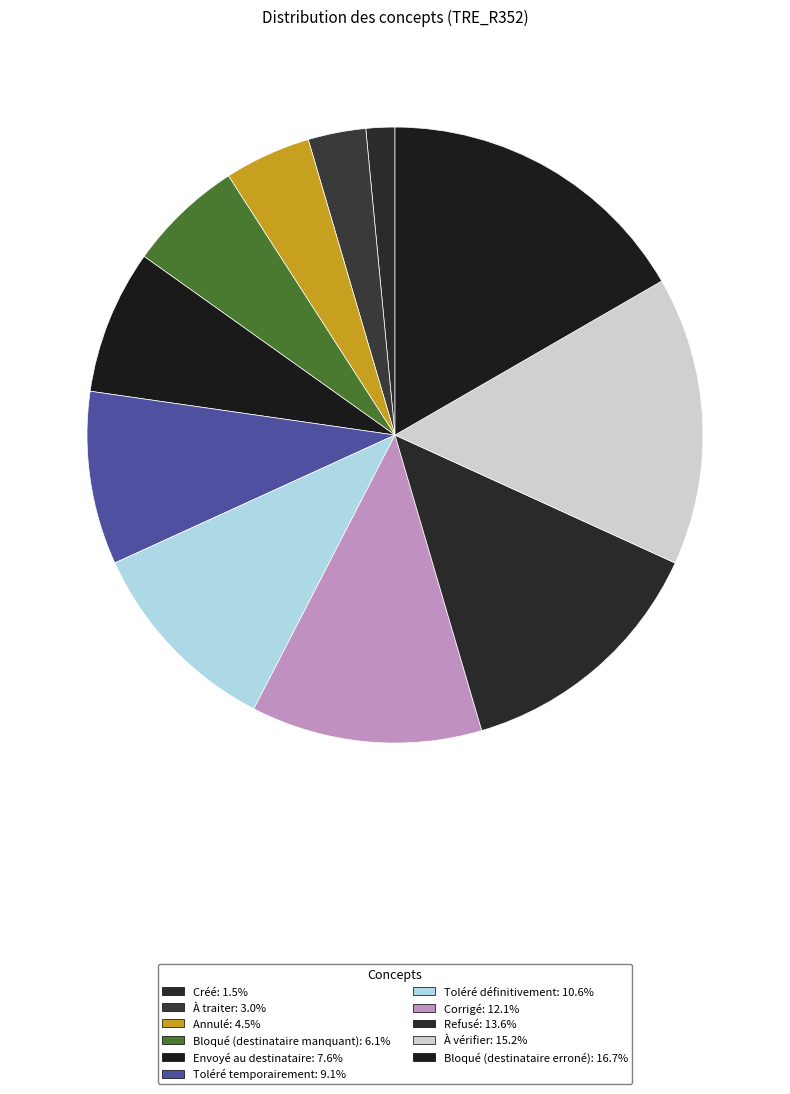

Does Annulé account for over 50% of the chart?

No